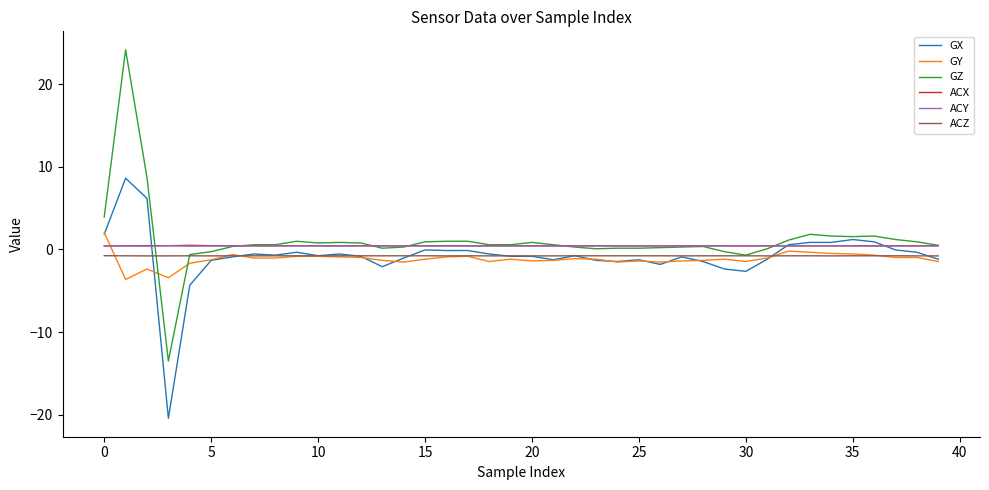

What is the minimum value shown in the chart?

-20.4